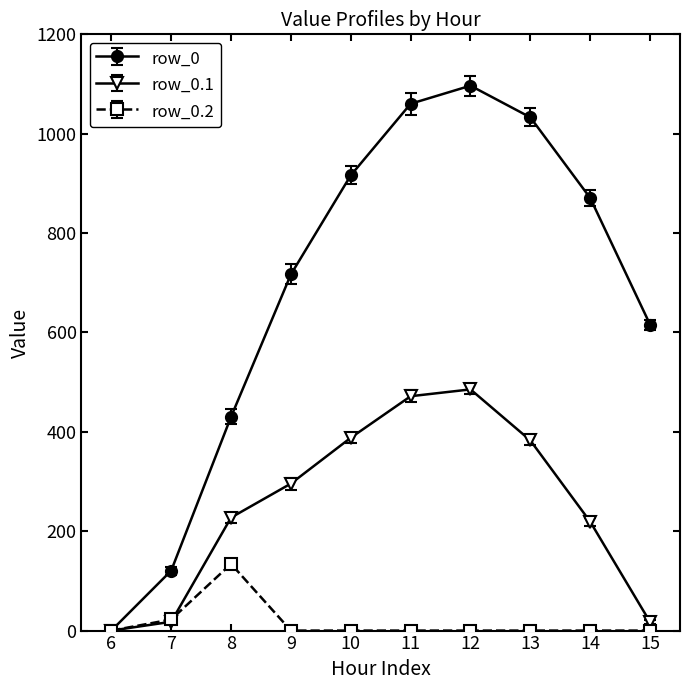

List the series in order of their overall mean, lowest first.

row_0.2, row_0.1, row_0